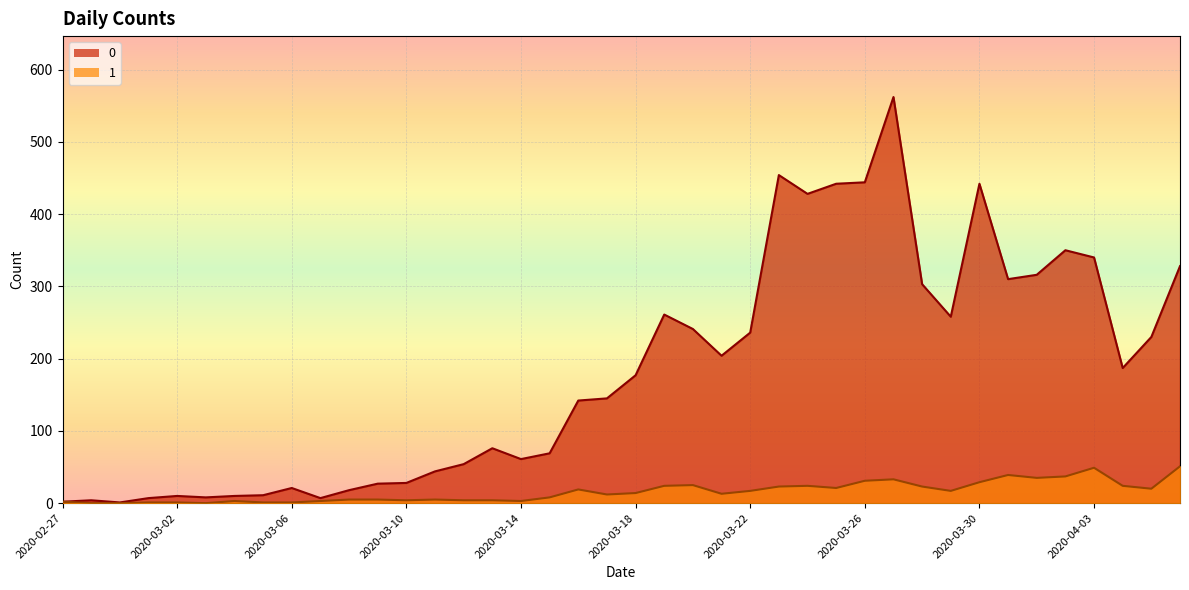

Which category has the highest value in the 0 series?

2020-03-27